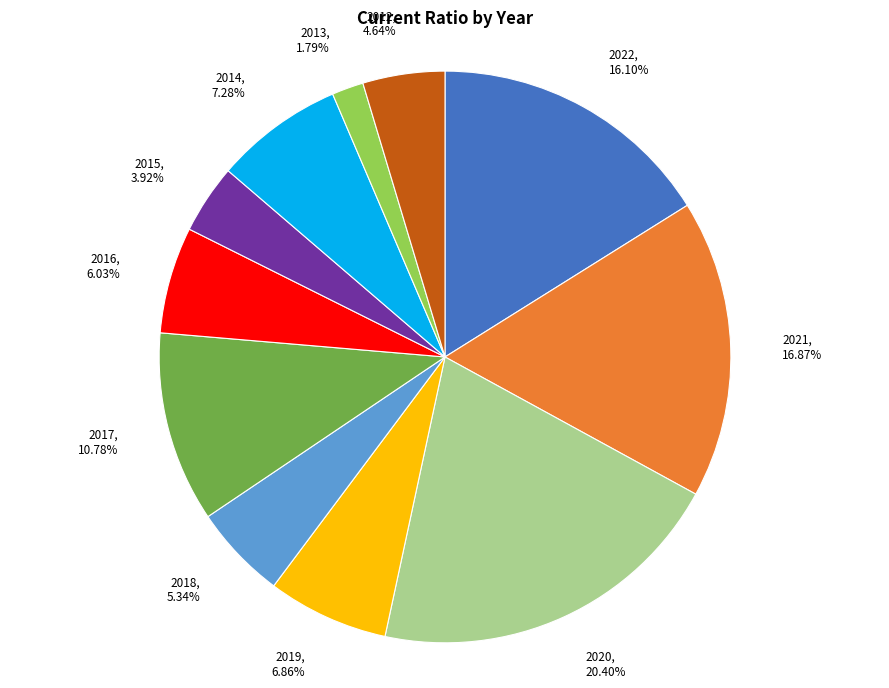

To the nearest percent, what percentage of the pie is 2013?

2%